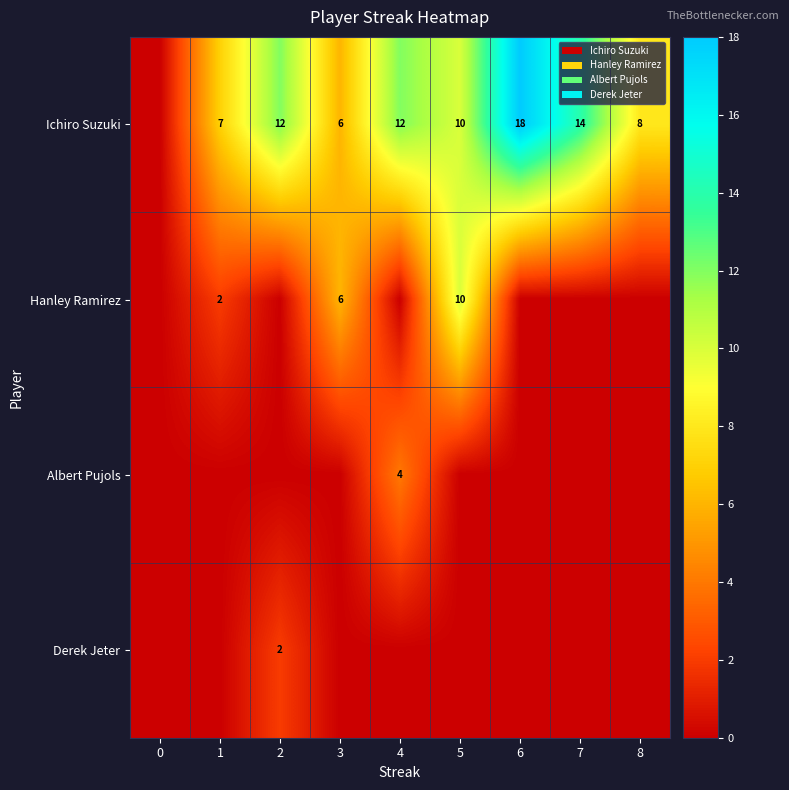

The Derek Jeter series shows 2 at 2. True or false?

True